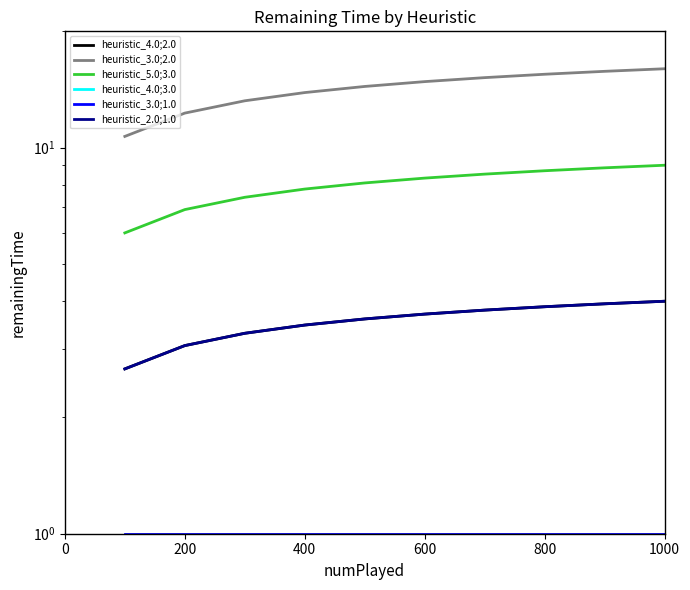

True or false: heuristic_4.0;2.0 and heuristic_3.0;1.0 intersect in this chart.

False